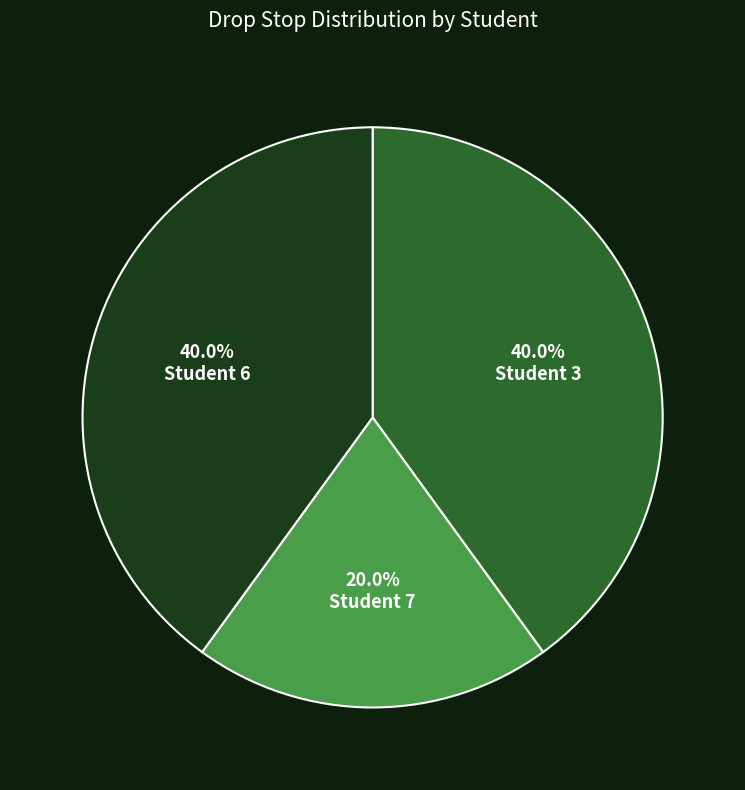

How many slices are in this pie chart?

3